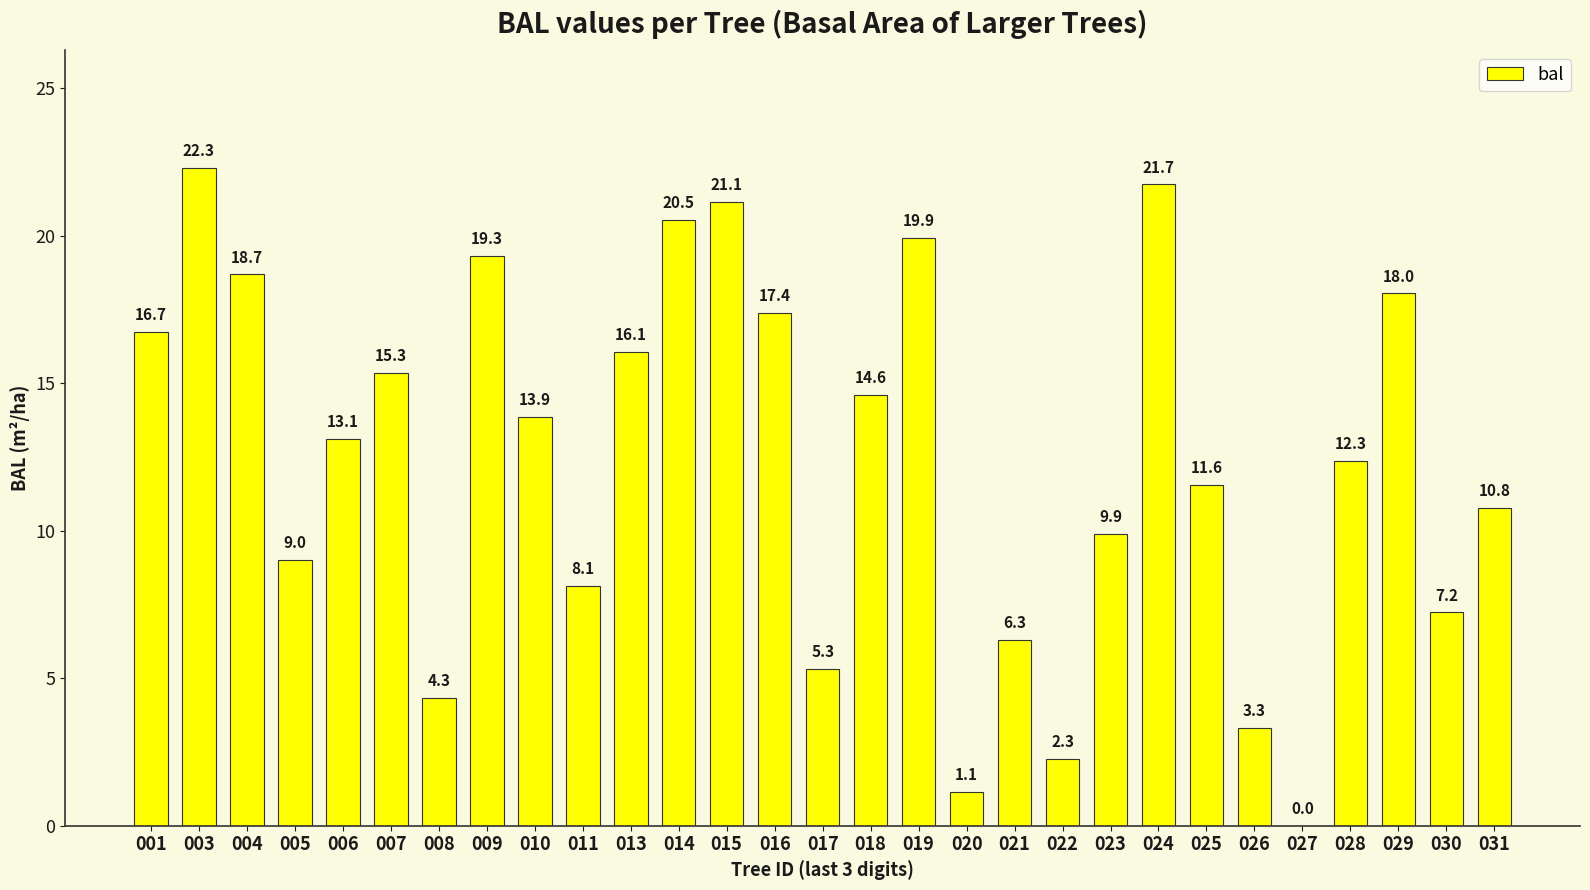

Count the number of values greater than 13.

15